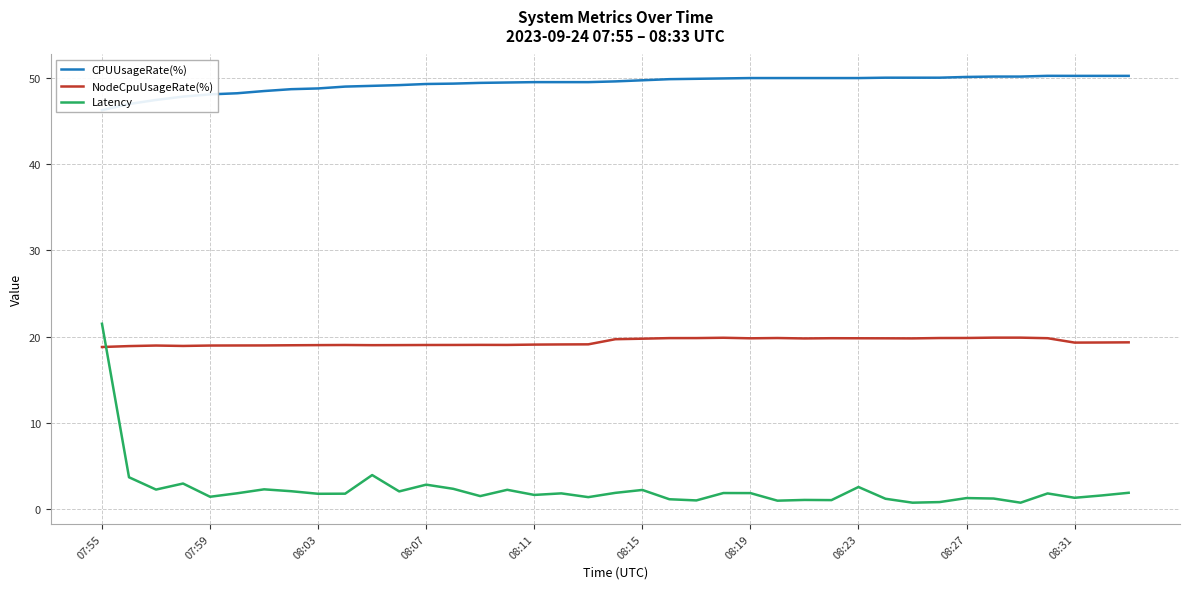

What is the difference between the highest and lowest values at 07:55?

27.4